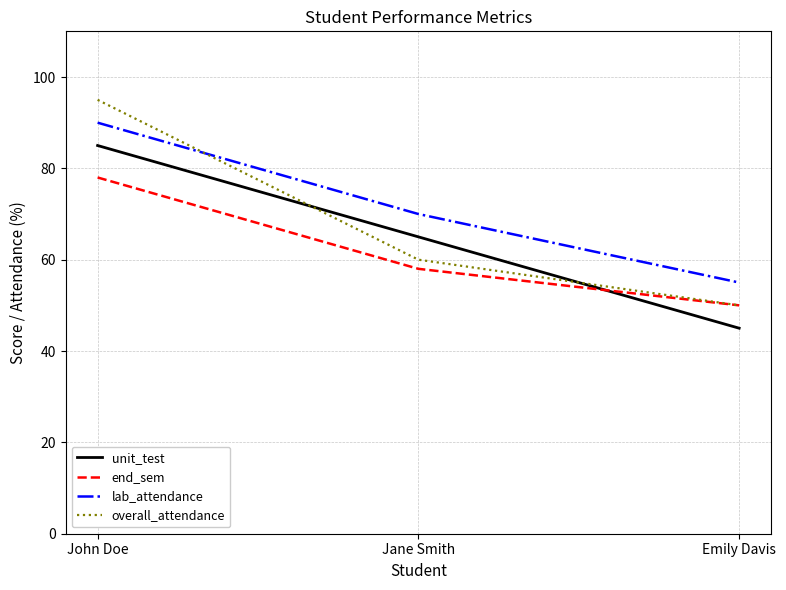

Reading left to right, list all the values displayed in this chart.

unit_test: John Doe=85	Jane Smith=65	Emily Davis=45
end_sem: John Doe=78	Jane Smith=58	Emily Davis=50
lab_attendance: John Doe=90	Jane Smith=70	Emily Davis=55
overall_attendance: John Doe=95	Jane Smith=60	Emily Davis=50